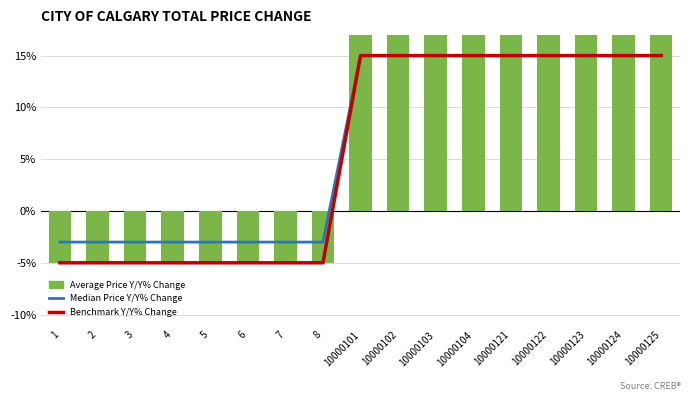

How many negative values does the Average Price Y/Y% Change series have?

8